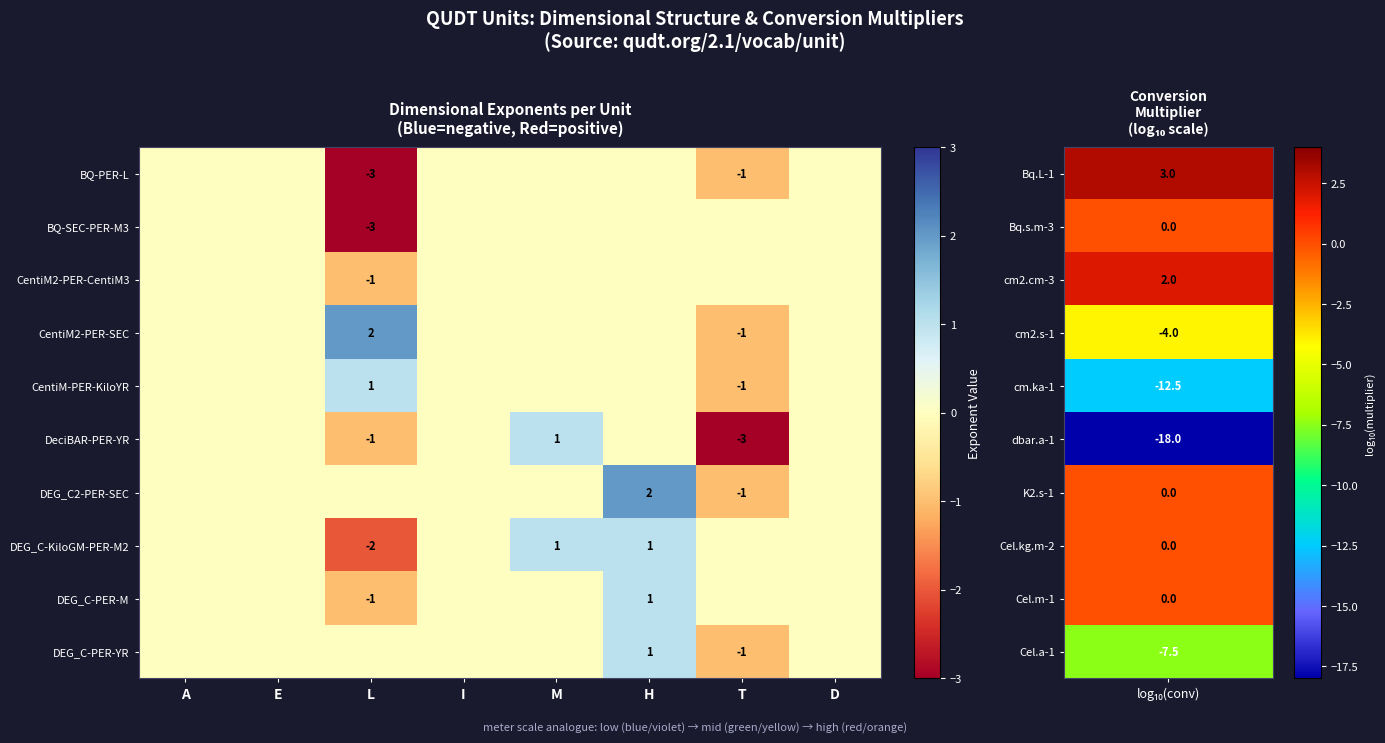

What is the greatest value displayed?

2